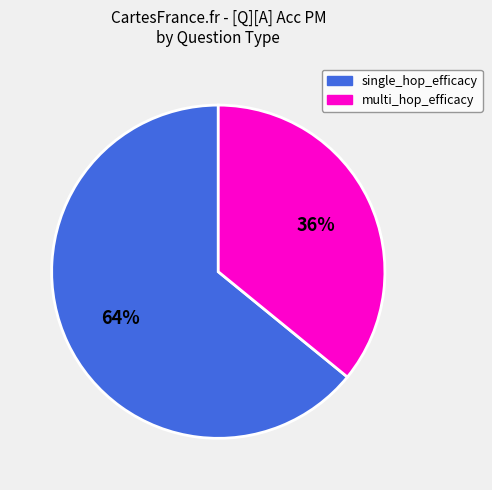

Combined, do single_hop_efficacy and multi_hop_efficacy account for over 50%?

Yes